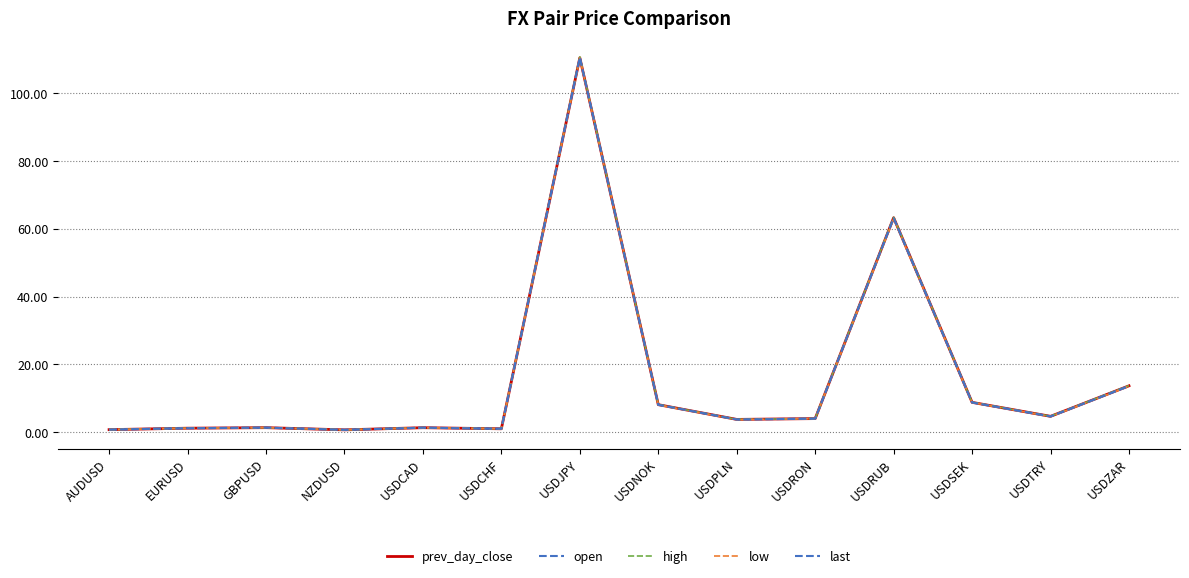

What is the value of the high point at the 2nd from the left?

1.2